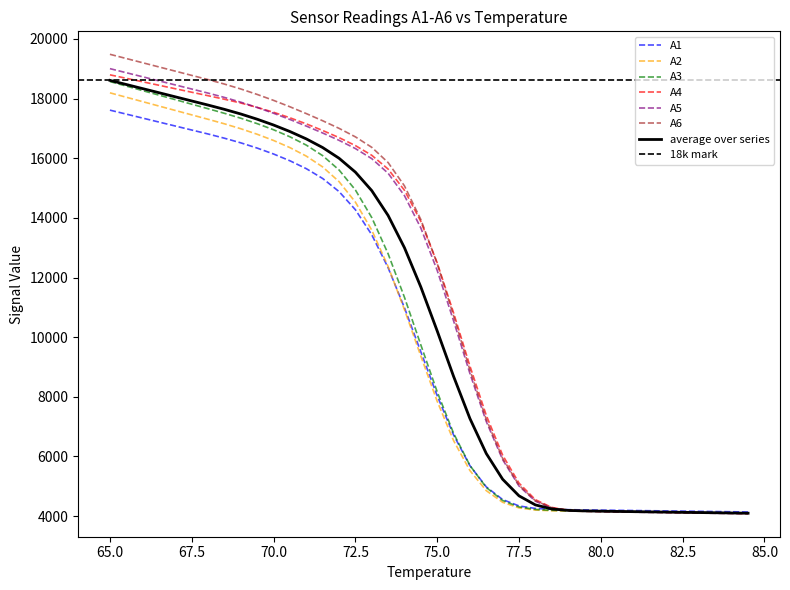

At which label does A5 reach its minimum?

84.5